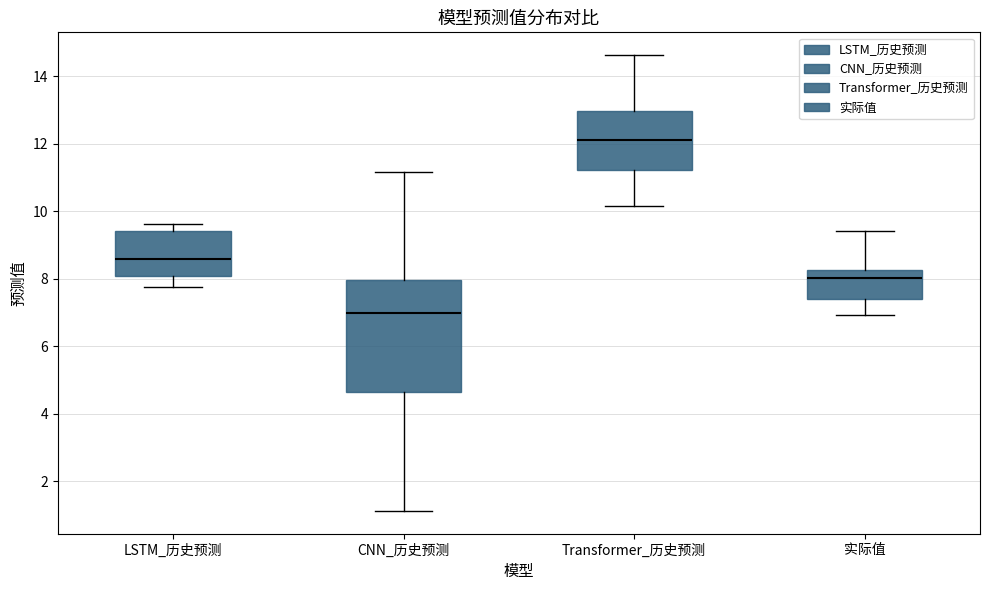

Reading left to right, transcribe this box plot: for each box, give where its median line is, the range the box spans, and where its two whiskers end, as read against the y-axis. The values are not printed on the chart, so give them approximately, as read against the axis.

LSTM_历史预测: median 8.6, box 8.0 to 9.4, whiskers 7.8 to 9.6
CNN_历史预测: median 7.0, box 4.6 to 8.0, whiskers 1.2 to 11.2
Transformer_历史预测: median 12.2, box 11.2 to 13.0, whiskers 10.2 to 14.6
实际值: median 8.0, box 7.4 to 8.2, whiskers 7.0 to 9.4